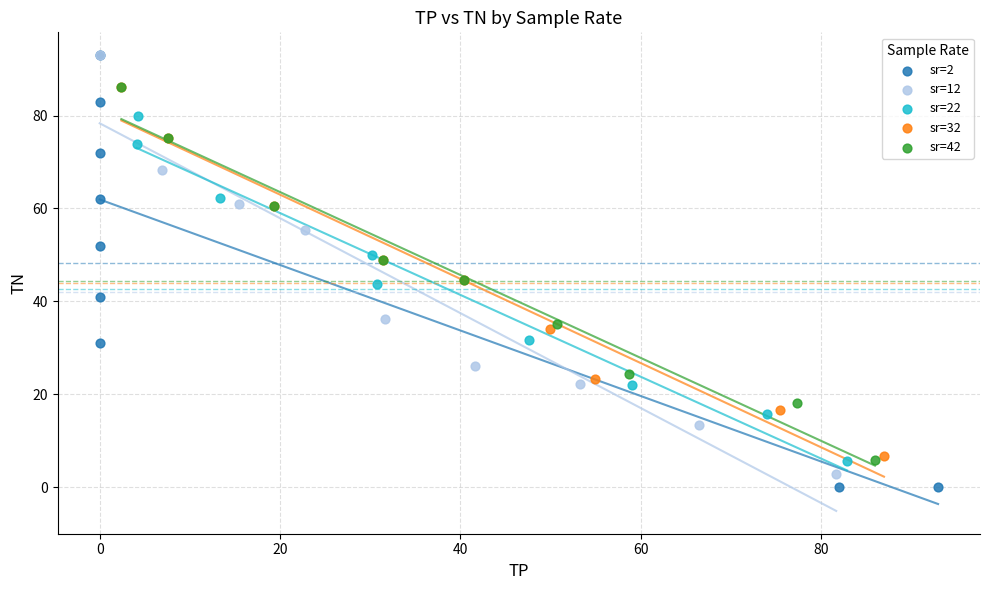

What are all the series names shown in the legend?

sr=2, sr=12, sr=22, sr=32, sr=42